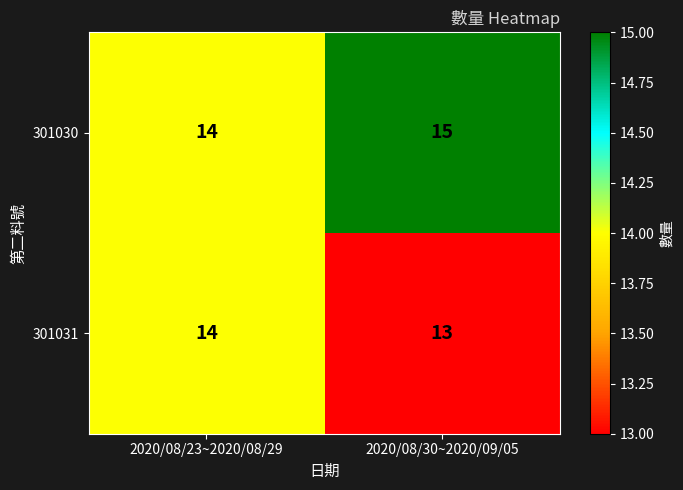

What is the sum of the 301031 values at 2020/08/30~2020/09/05 and 2020/08/23~2020/08/29?

27